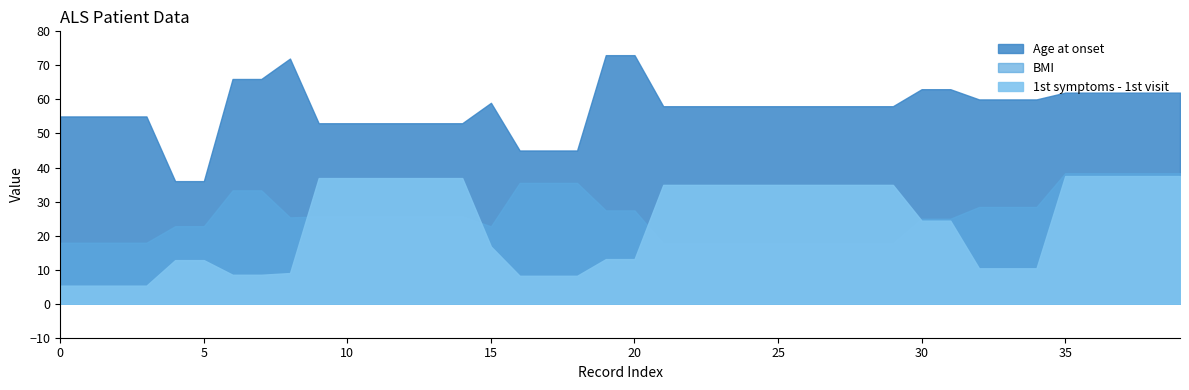

Which category has the highest value across all series?

19